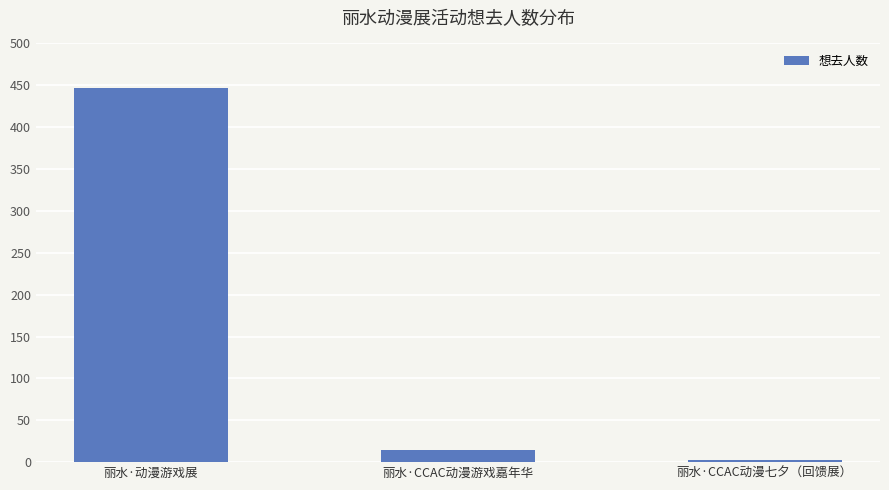

What is the change in value from 丽水·CCAC动漫游戏嘉年华 to 丽水·CCAC动漫七夕（回馈展）?

-12